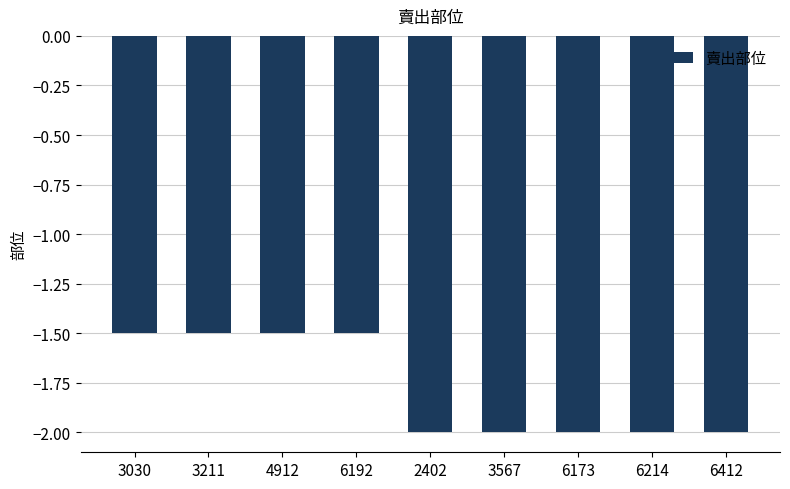

Reading left to right, list all the values displayed in this chart.

3030=-1.5	3211=-1.5	4912=-1.5	6192=-1.5	2402=-2.0	3567=-2.0	6173=-2.0	6214=-2.0	6412=-2.0